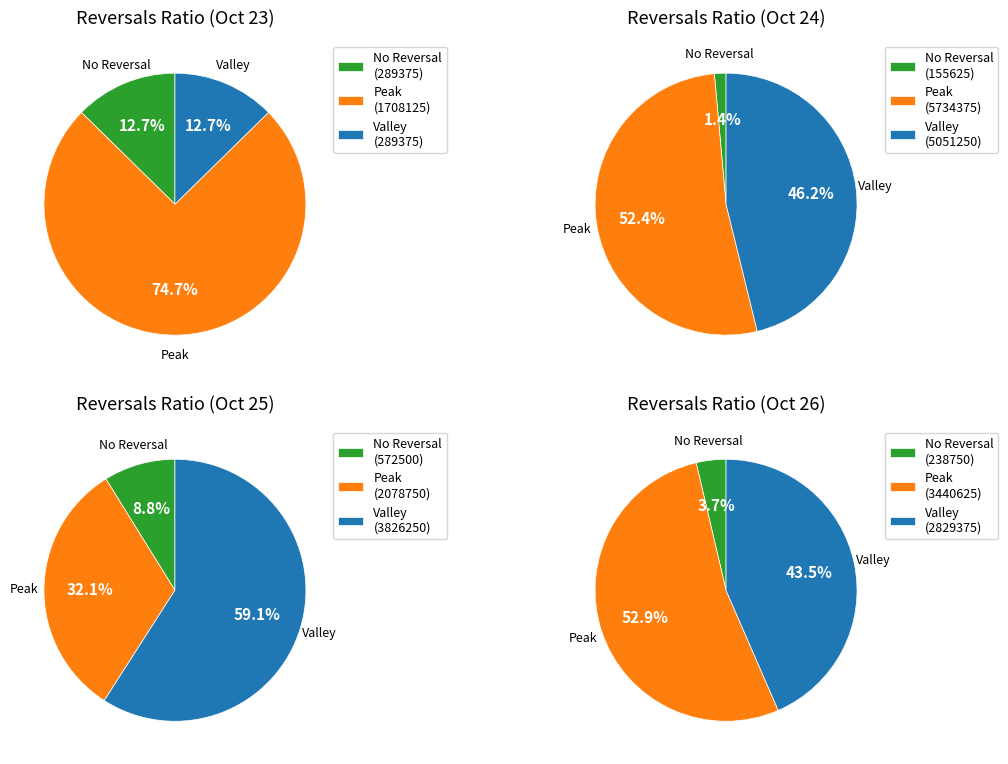

Does 24 account for over 50% of the chart?

No